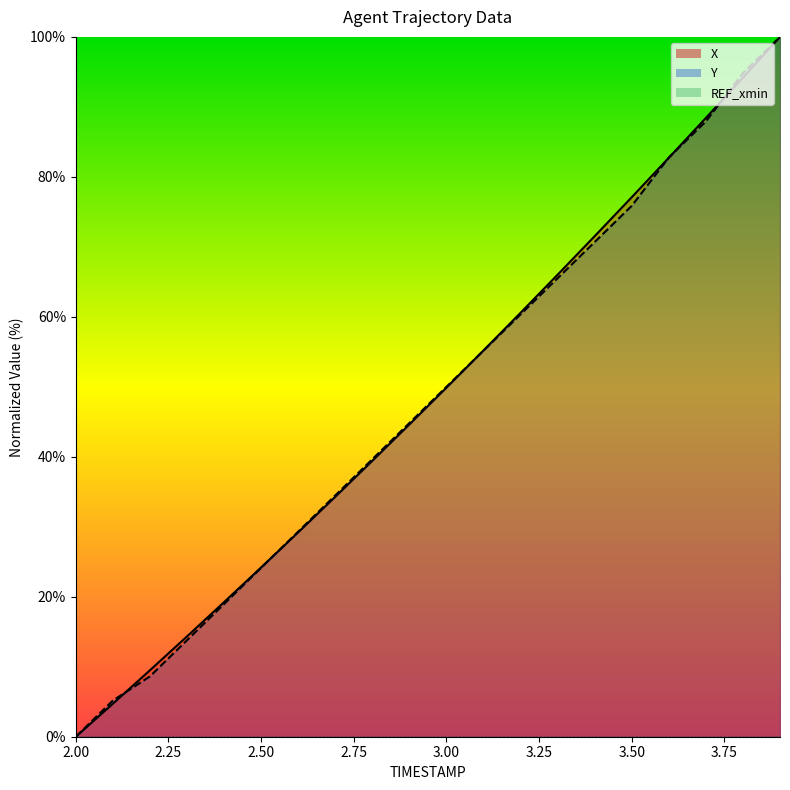

List the series in order of their peak value, lowest first.

X, Y